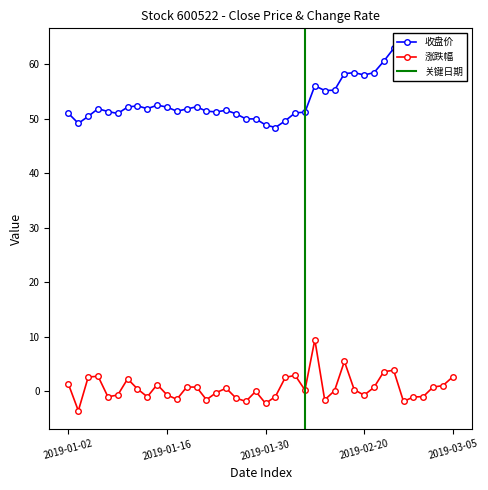

At which category is the sum across all series the highest?

2019-02-25